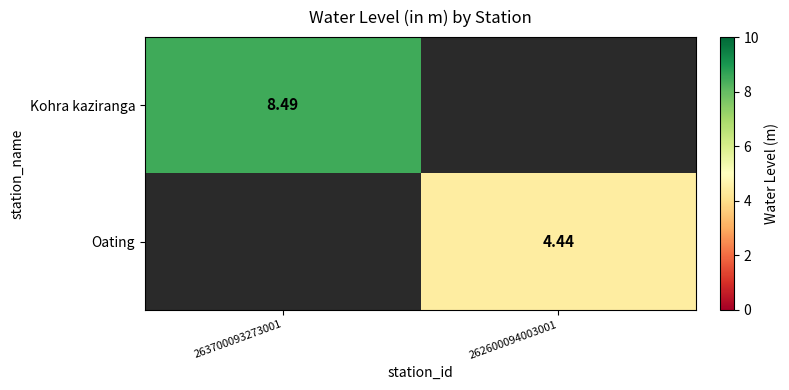

How many positive values does the Oating series have?

1